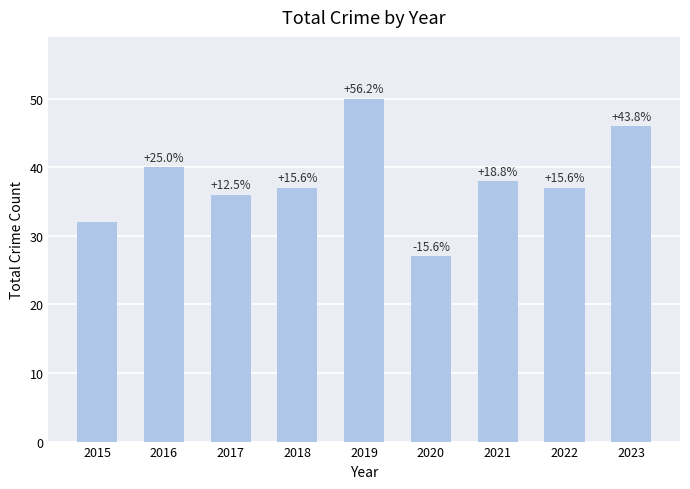

At which category does the chart reach its peak across all series?

2019